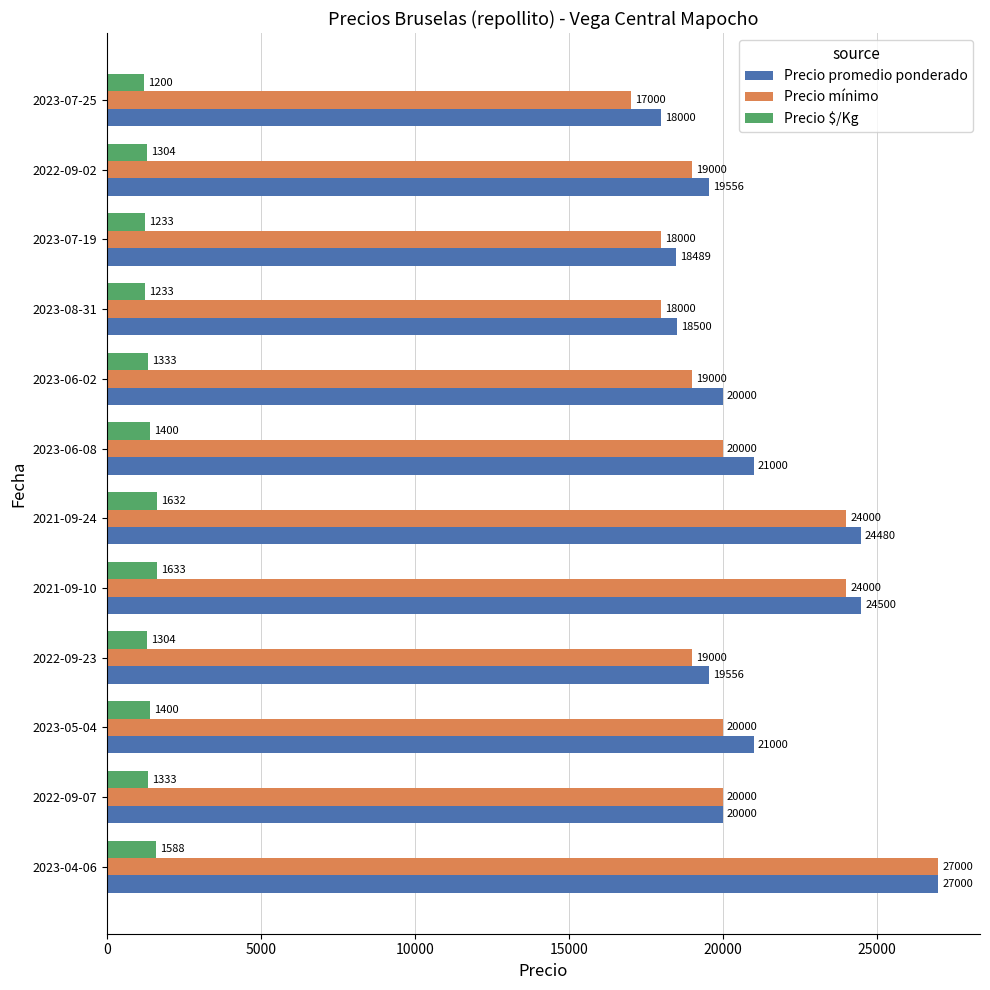

Which category has the lowest value in the Precio mínimo series?

2023-07-25